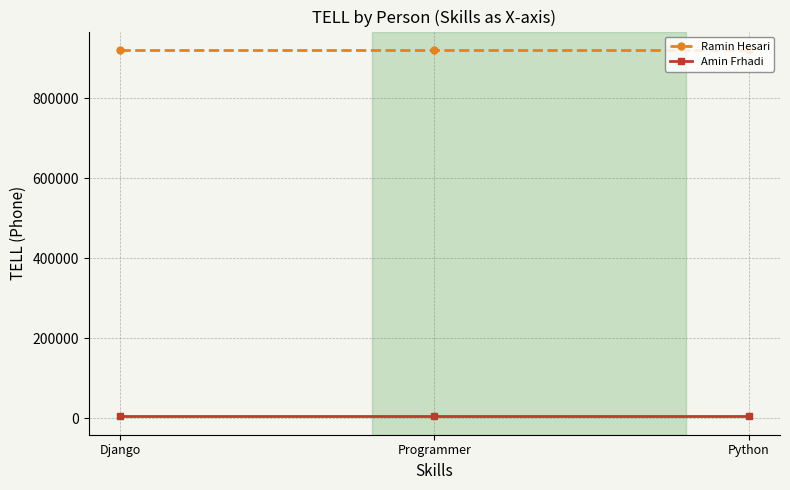

Is it true that Ramin Hesari equals 192693 at Django?

False